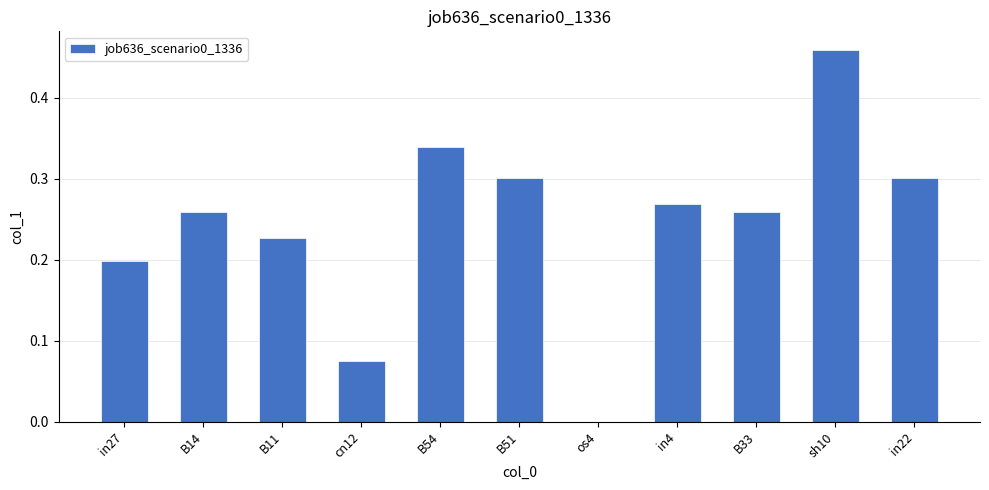

Which label corresponds to the largest value in the chart?

sh10